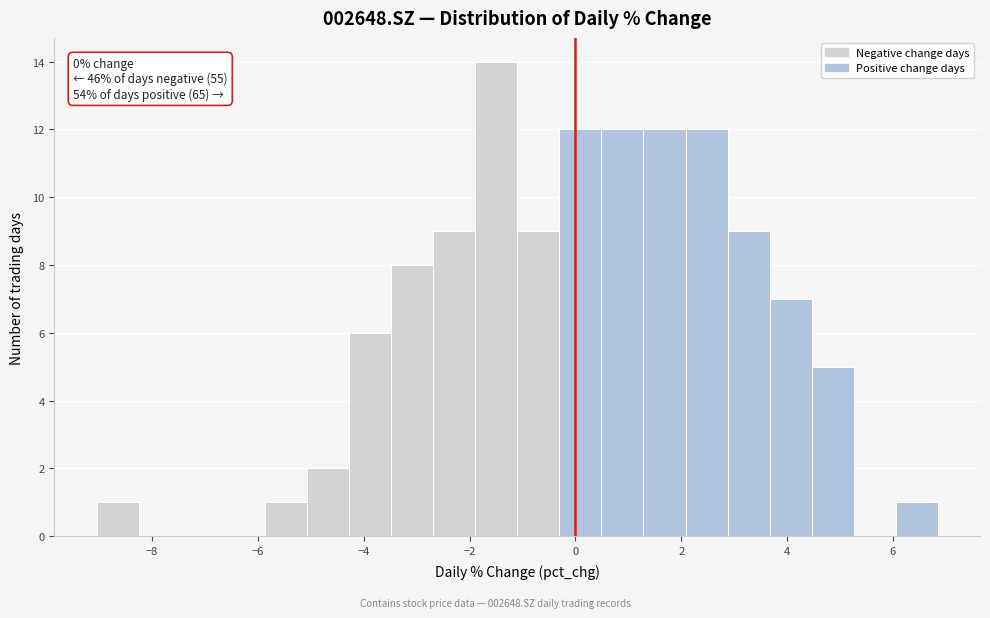

Around what value on the x-axis is the tallest bar? Give the approximate position of its centre, as read against the axis.

-1.4